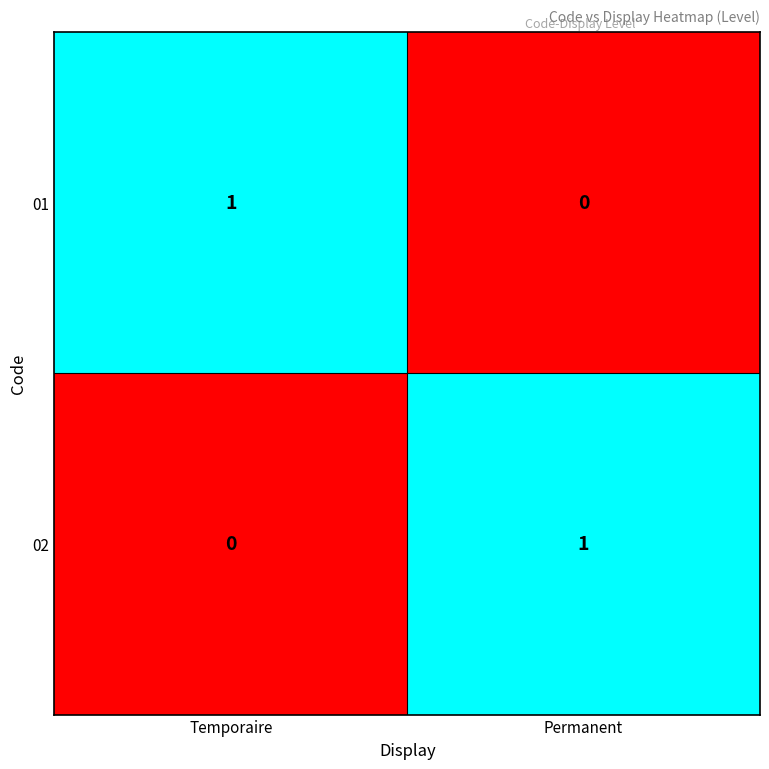

Which category has the lowest value in the 02 series?

Temporaire